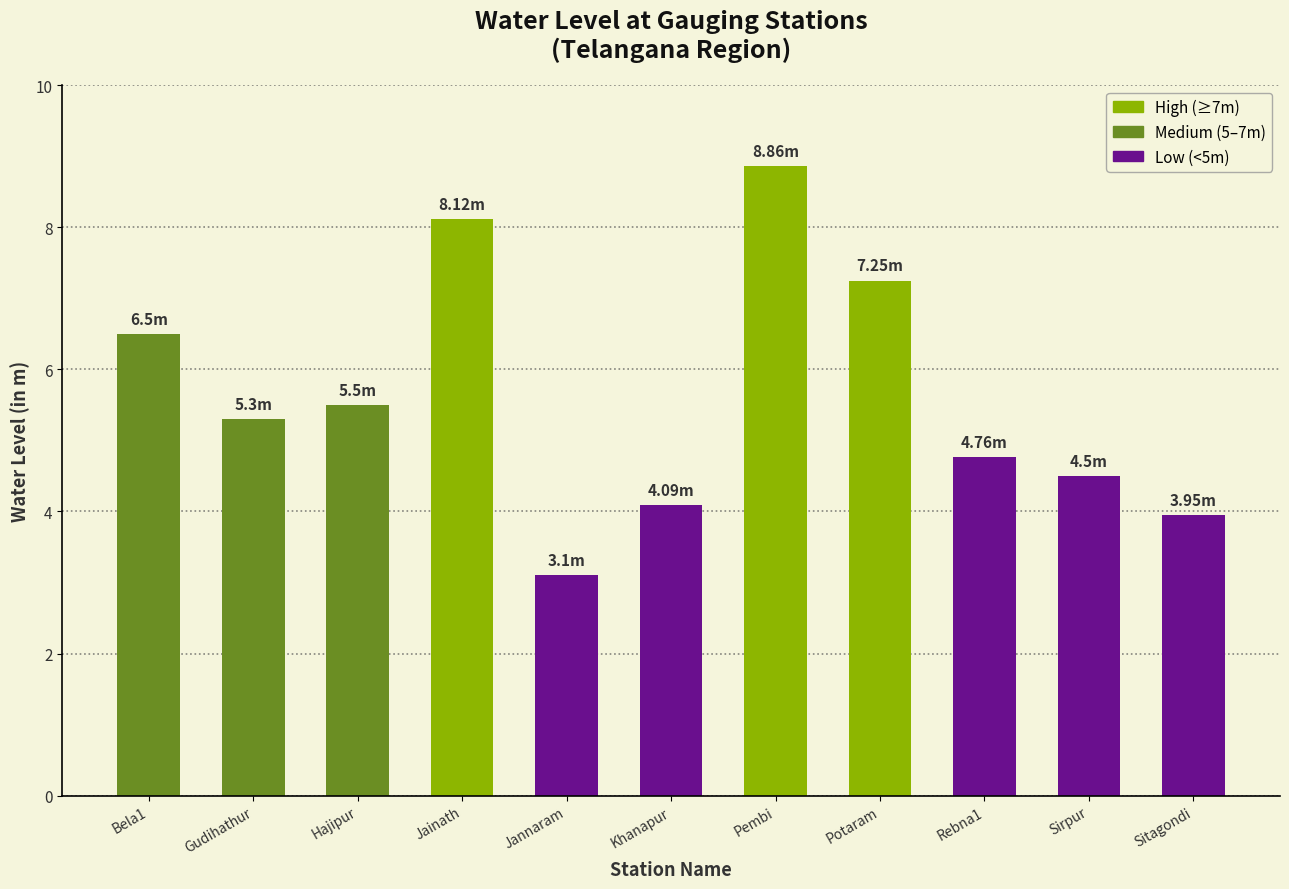

Which has a higher value, Rebna1 or Khanapur?

Rebna1